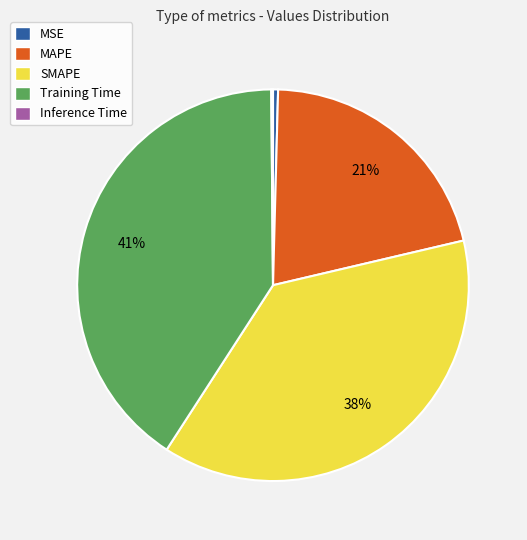

To the nearest percent, what is the difference between the largest and smallest slice percentages?

41%